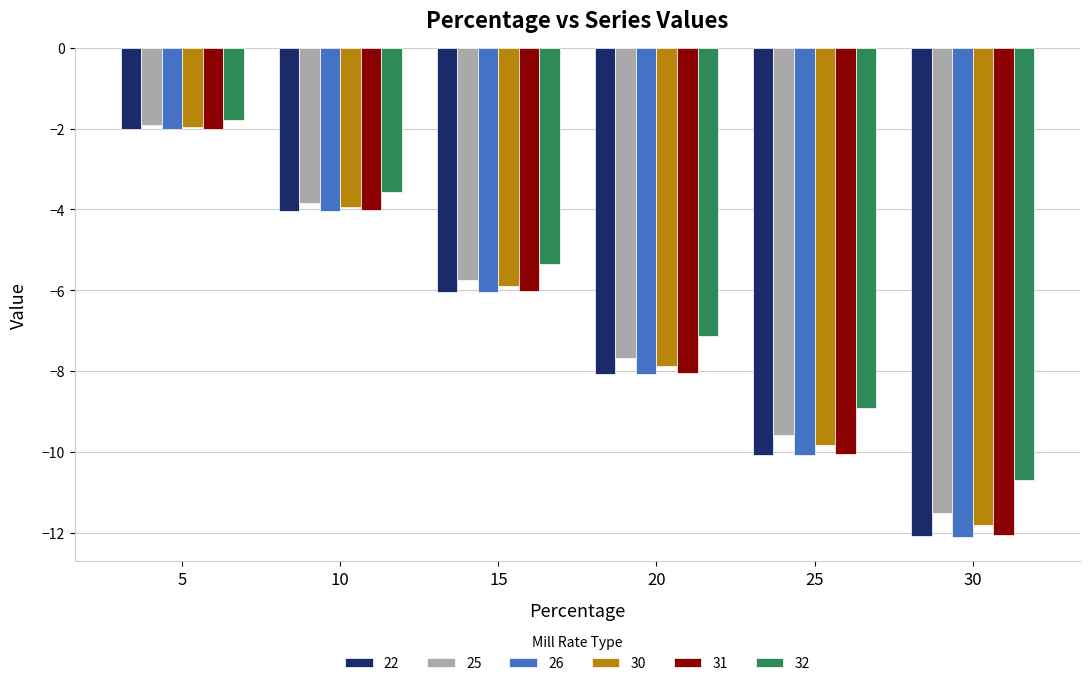

Which series changed the most between 5 and 20?

26